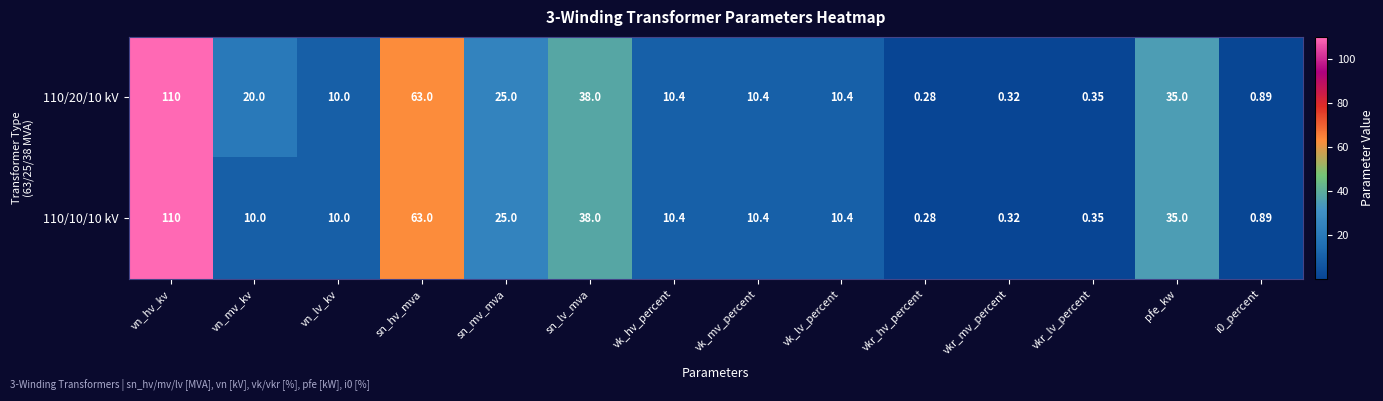

Where does the 110/20/10 kV series first go above 10?

vn_hv_kv